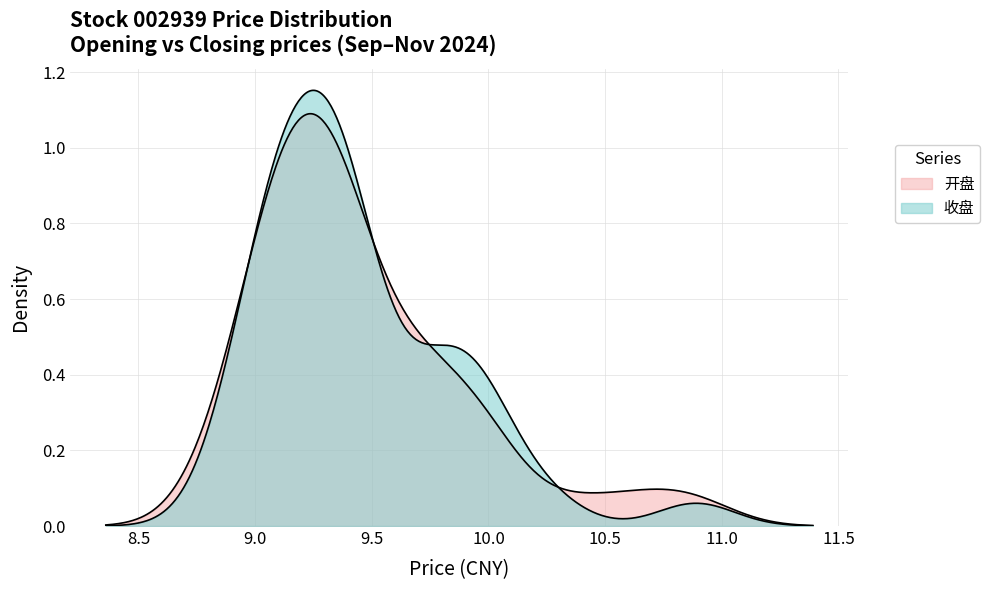

True or false: 开盘 and 收盘 cross at least once.

True